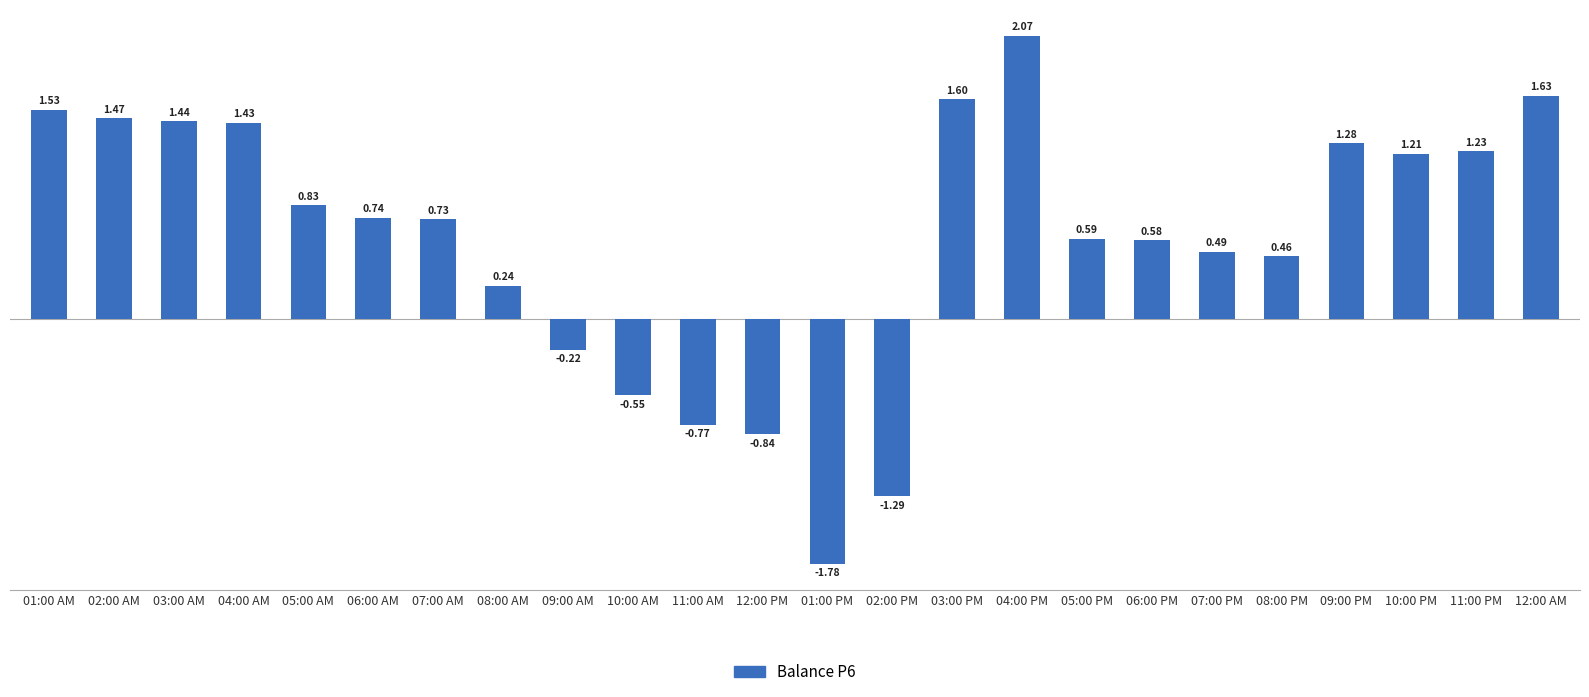

List the labels in order of value, largest first.

04:00 PM, 12:00 AM, 03:00 PM, 01:00 AM, 02:00 AM, 03:00 AM, 04:00 AM, 09:00 PM, 11:00 PM, 10:00 PM, 05:00 AM, 06:00 AM, 07:00 AM, 05:00 PM, 06:00 PM, 07:00 PM, 08:00 PM, 08:00 AM, 09:00 AM, 10:00 AM, 11:00 AM, 12:00 PM, 02:00 PM, 01:00 PM